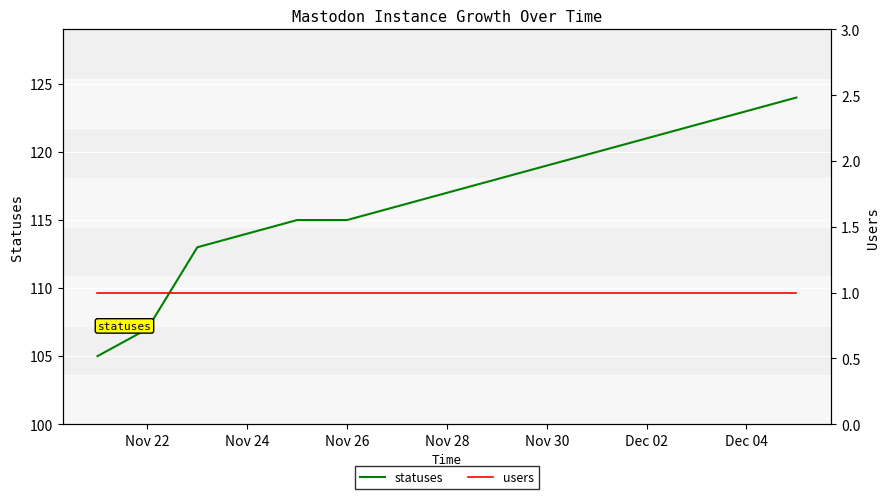

The value of statuses at Nov 24 is 114. True or false?

True